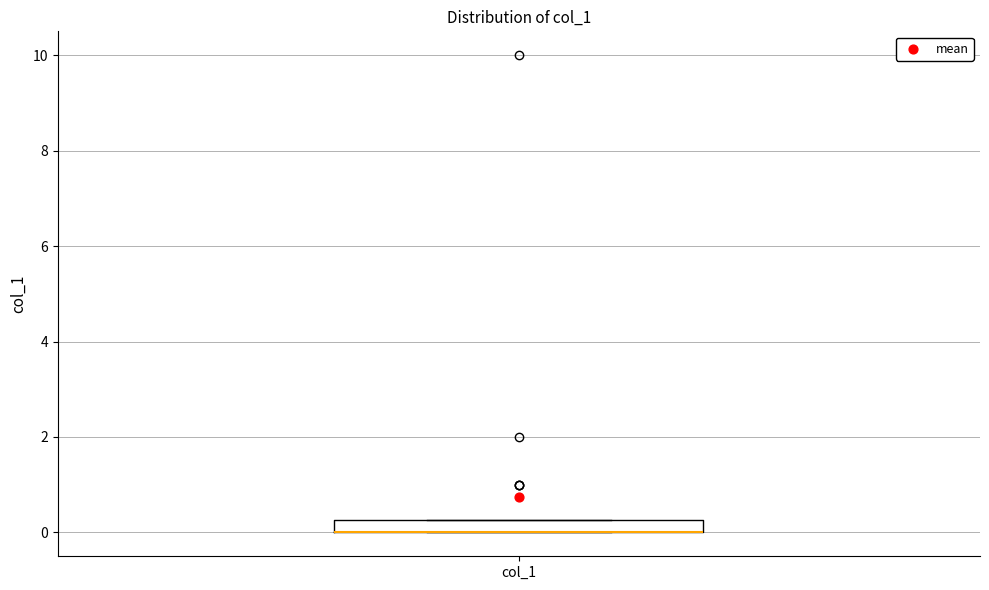

Where is the upper edge of the box for col_1 on the y-axis? The values are not printed on the chart, so give them approximately, as read against the axis.

0.2